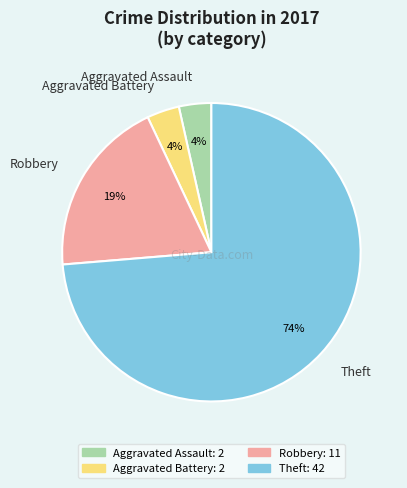

What is the largest slice in the pie chart?

Theft